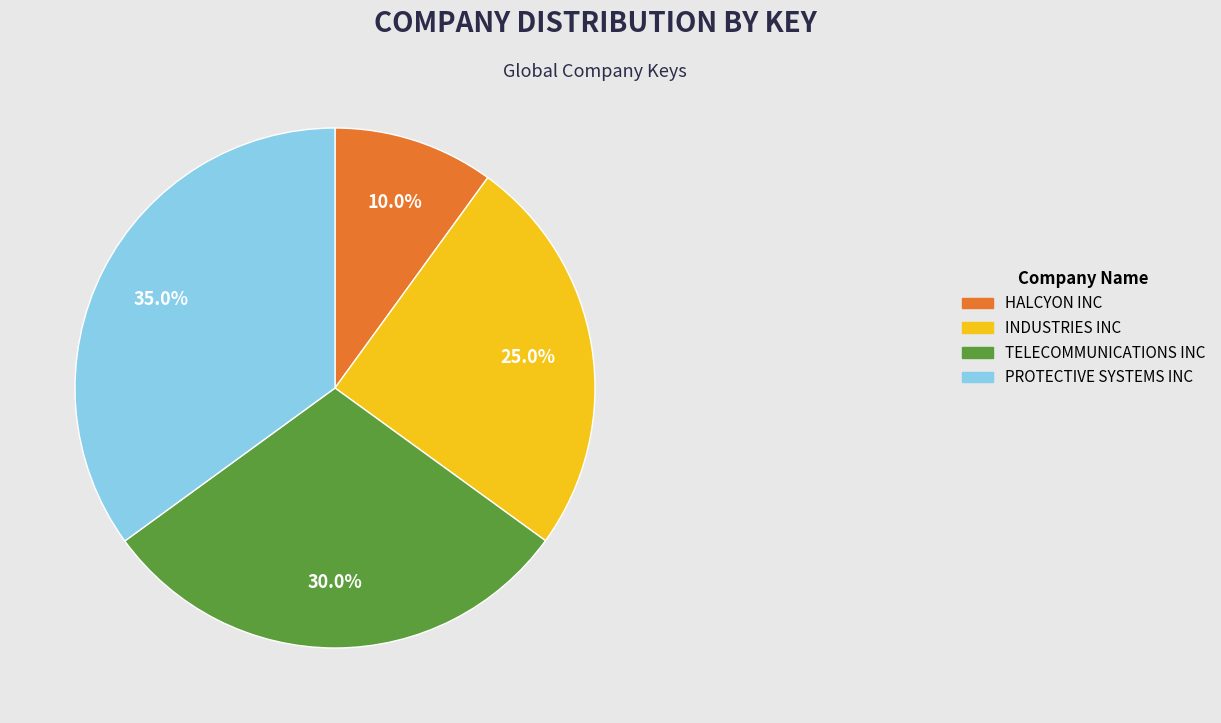

Is PROTECTIVE SYSTEMS INC the majority of the pie?

No